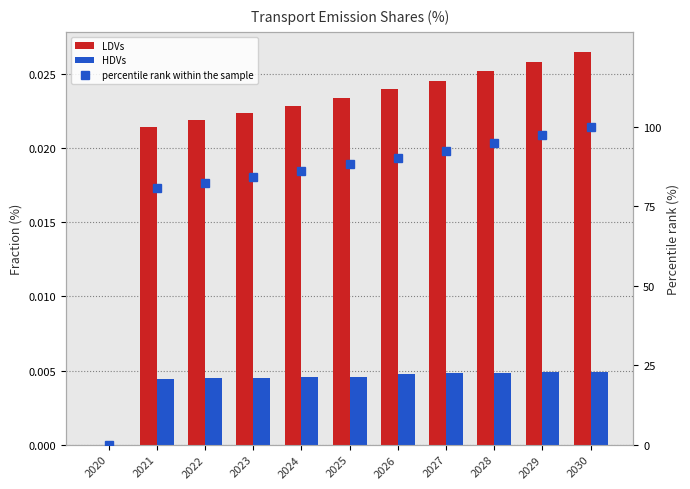

Between 2021 and 2029, which series saw the biggest shift?

percentile rank within the sample